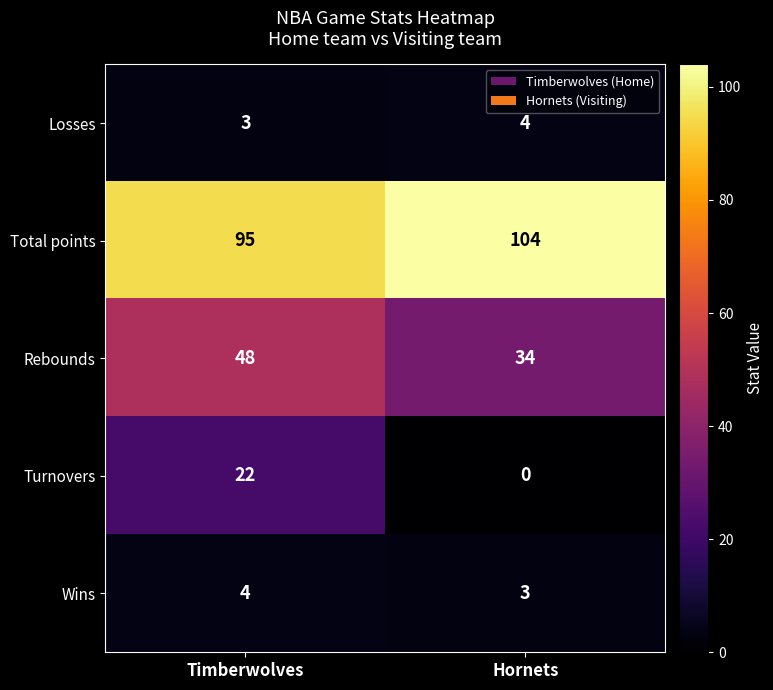

Which series has the widest spread of values?

Turnovers